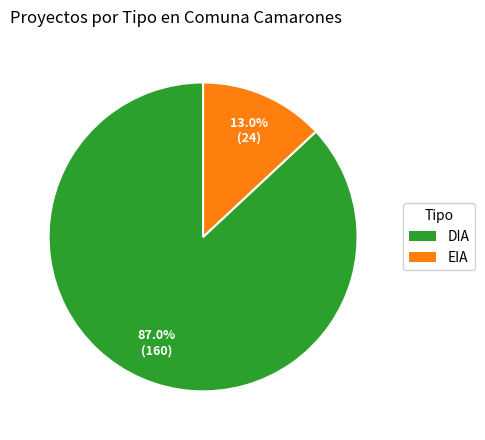

What percentage is the EIA slice, to the nearest percent?

13%